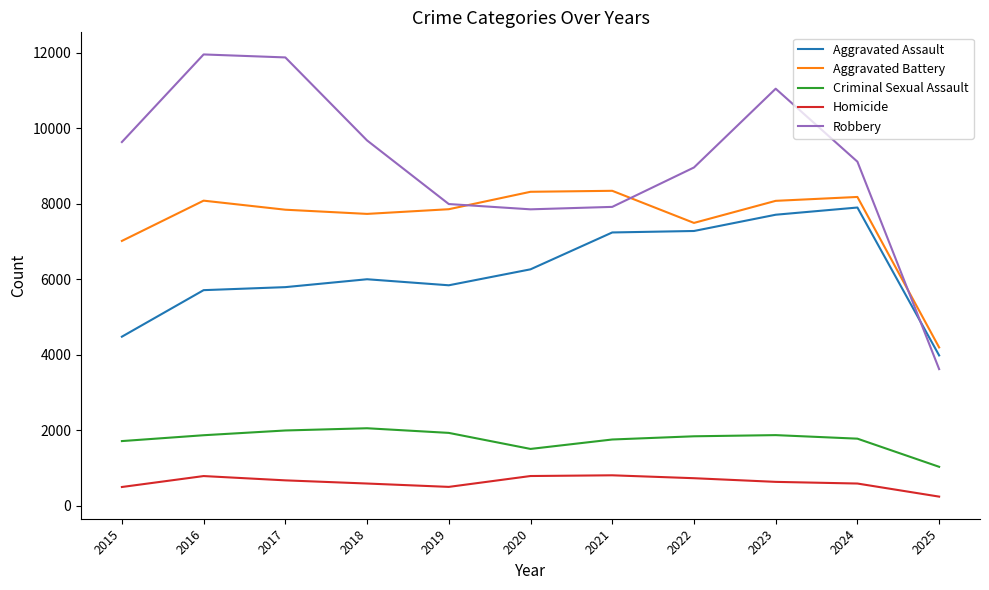

What are all the series names shown in the legend?

Aggravated Assault, Aggravated Battery, Criminal Sexual Assault, Homicide, Robbery